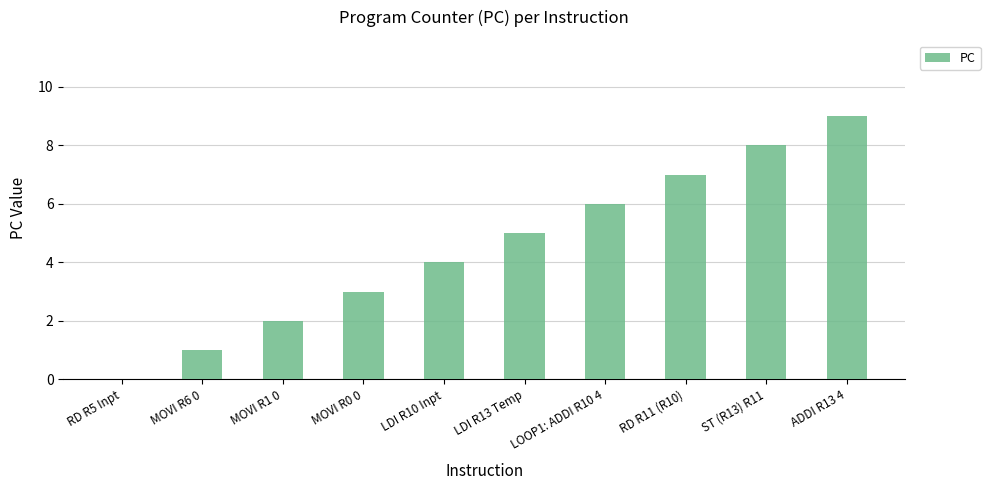

What is the difference between the values at RD R11 (R10) and LDI R10 Inpt?

3